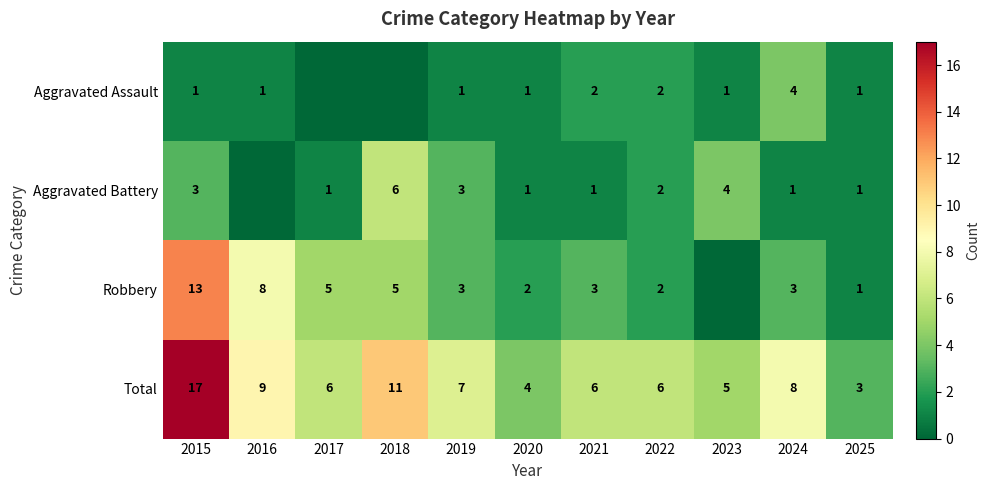

Where is Total nearest to the value 10?

2016